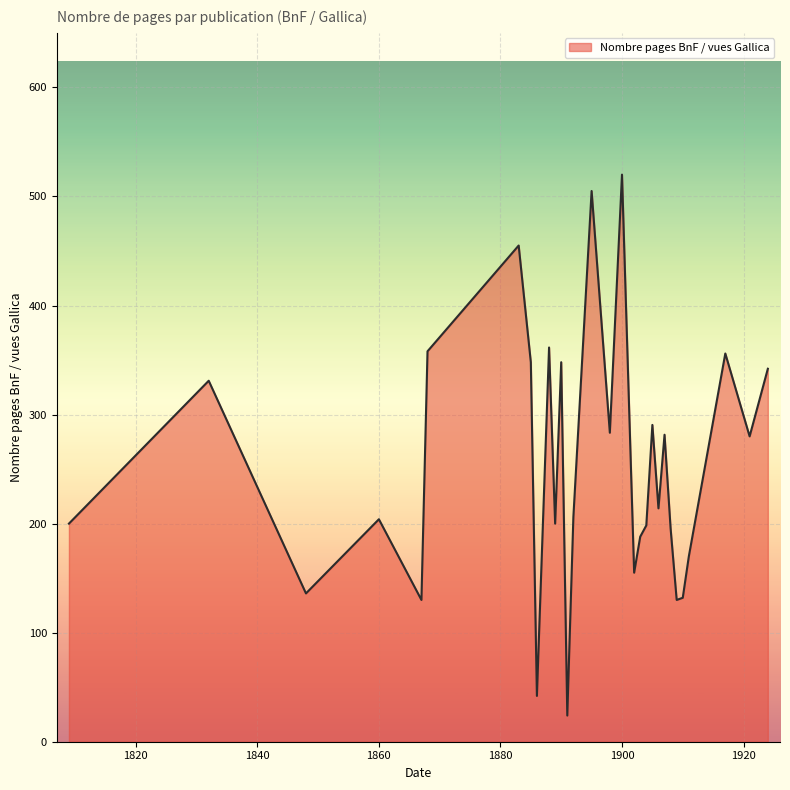

What is the greatest value displayed?

520.0